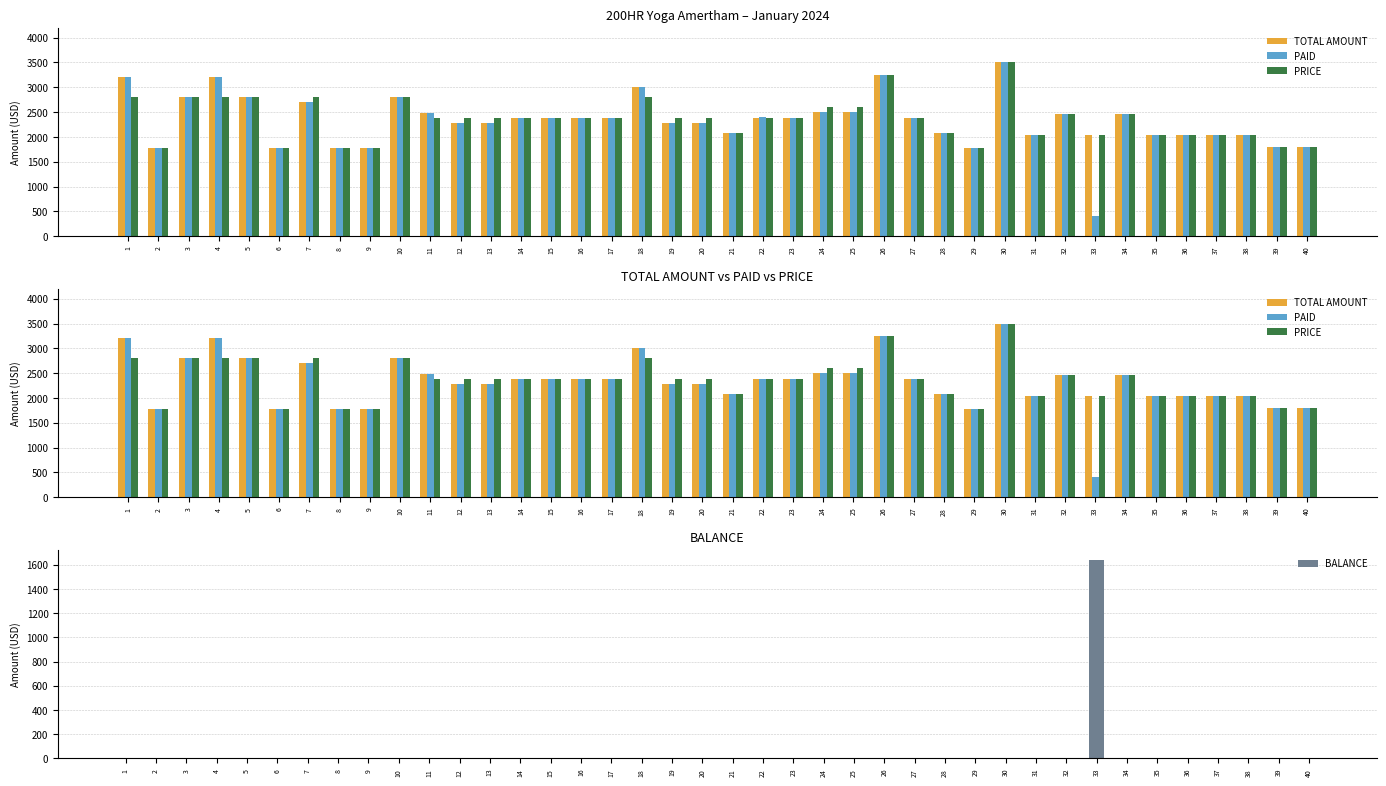

What is the difference between the maximum and minimum values in the PAID series?

3100.0